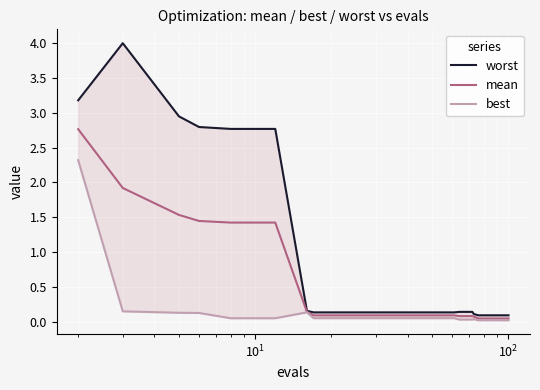

What is the difference between the maximum and minimum values in the best series?

2.3